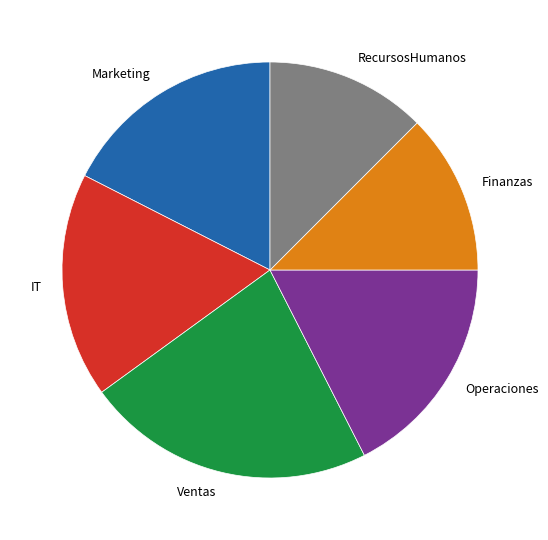

How many slices are in this pie chart?

6